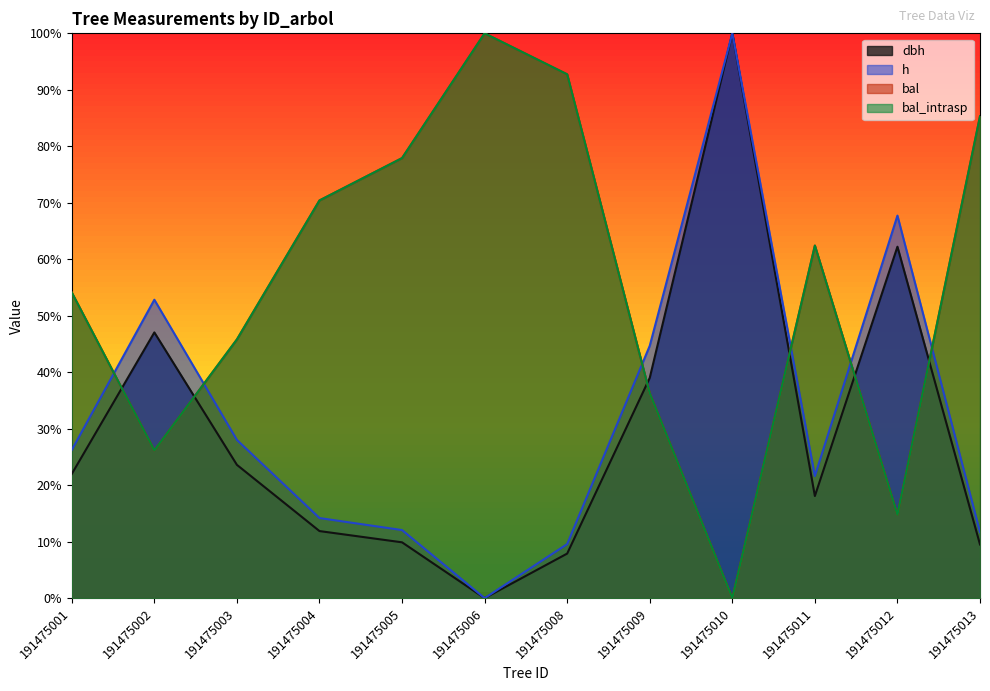

Where does the h series first go above 26?

191475001